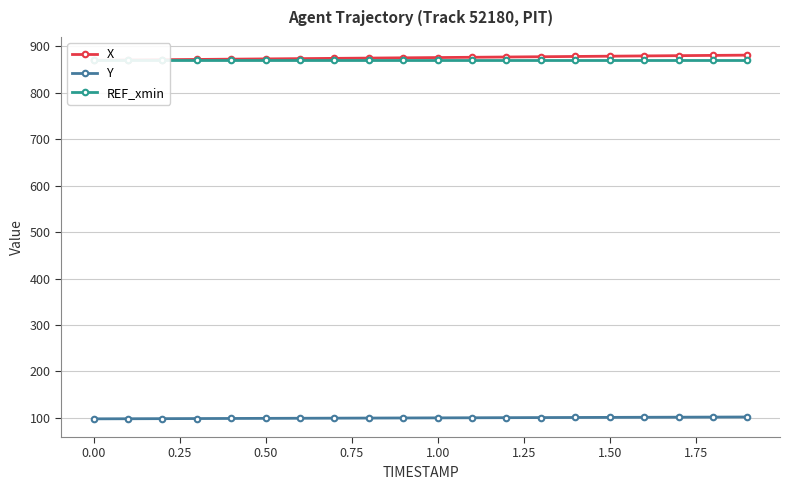

The Y series shows 166.5 at 0.00. True or false?

False